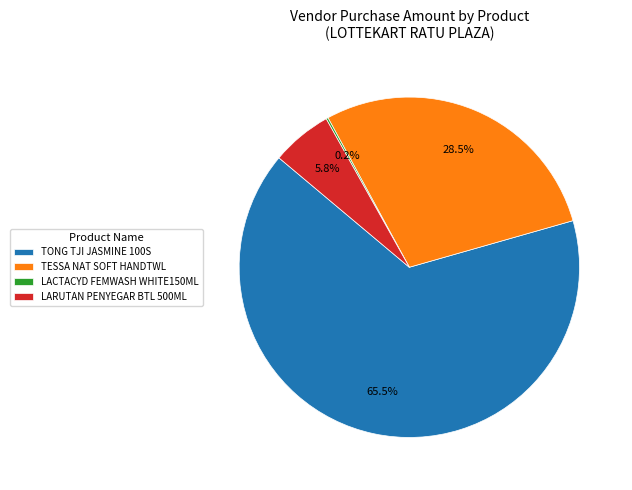

To the nearest percent, what is the combined percentage of LARUTAN PENYEGAR BTL 500ML and TONG TJI JASMINE 100S?

71%